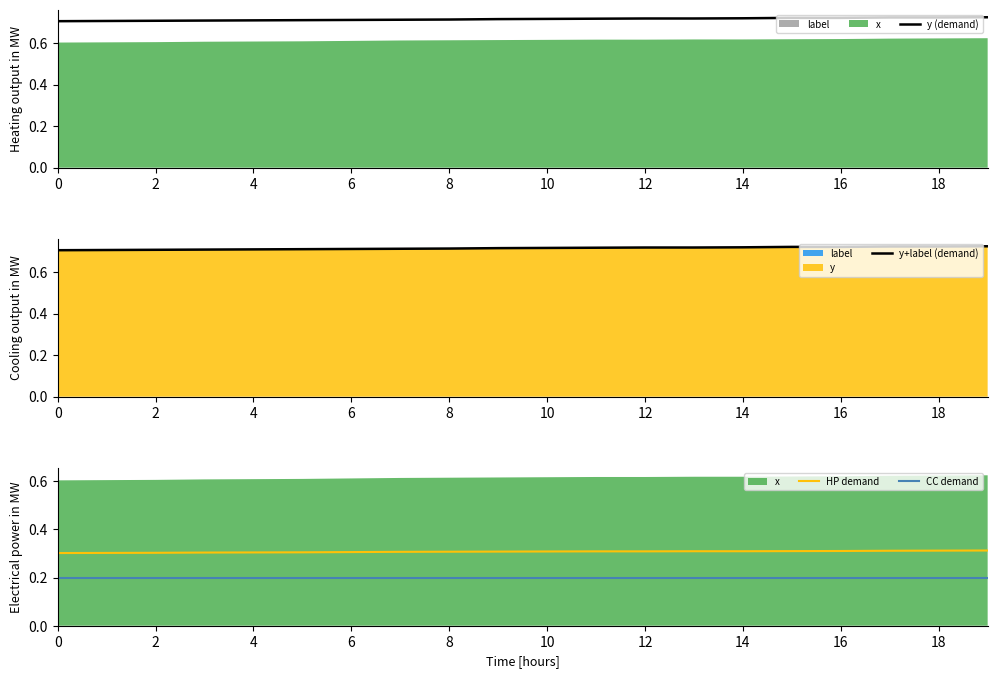

Is it true that CC demand equals 0.3 at 2?

False